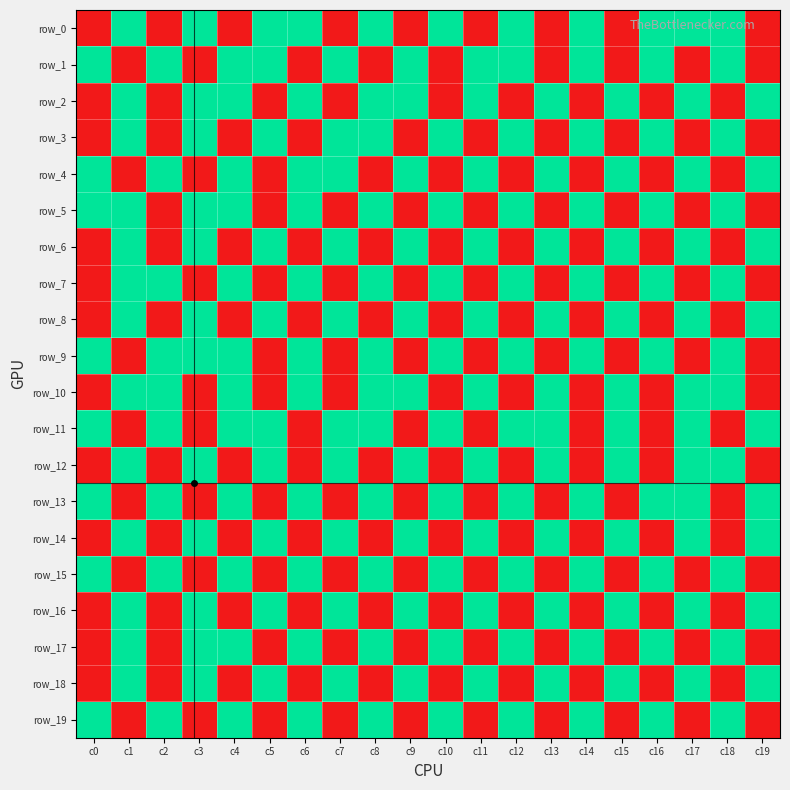

How many values in the row_19 series are below 1?

10